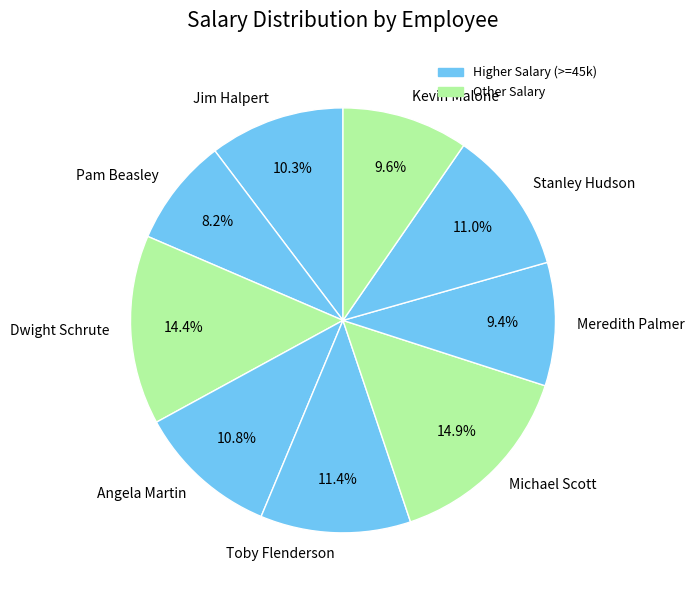

Between Kevin Malone and Toby Flenderson, which is larger?

Toby Flenderson